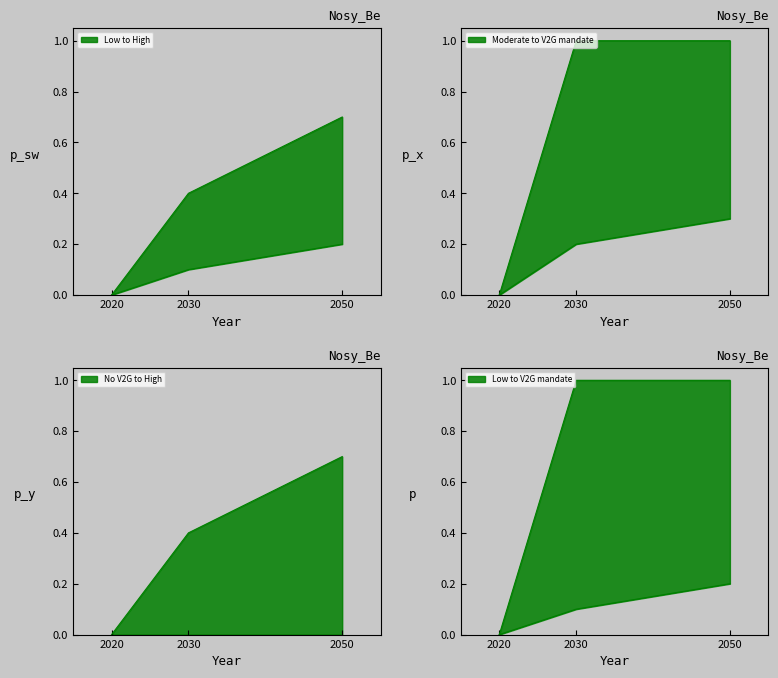

What is the greatest value displayed?

1.0